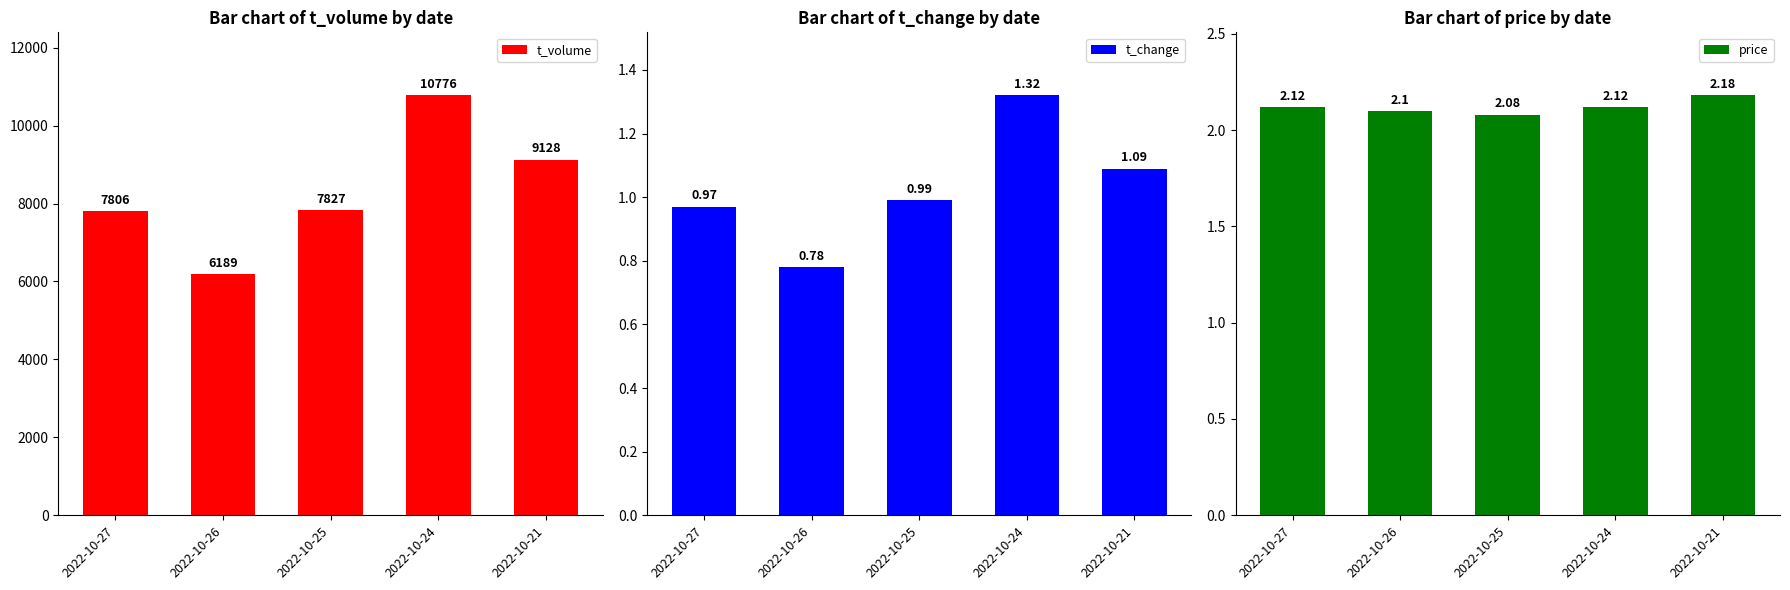

How many bars are there in total?

15